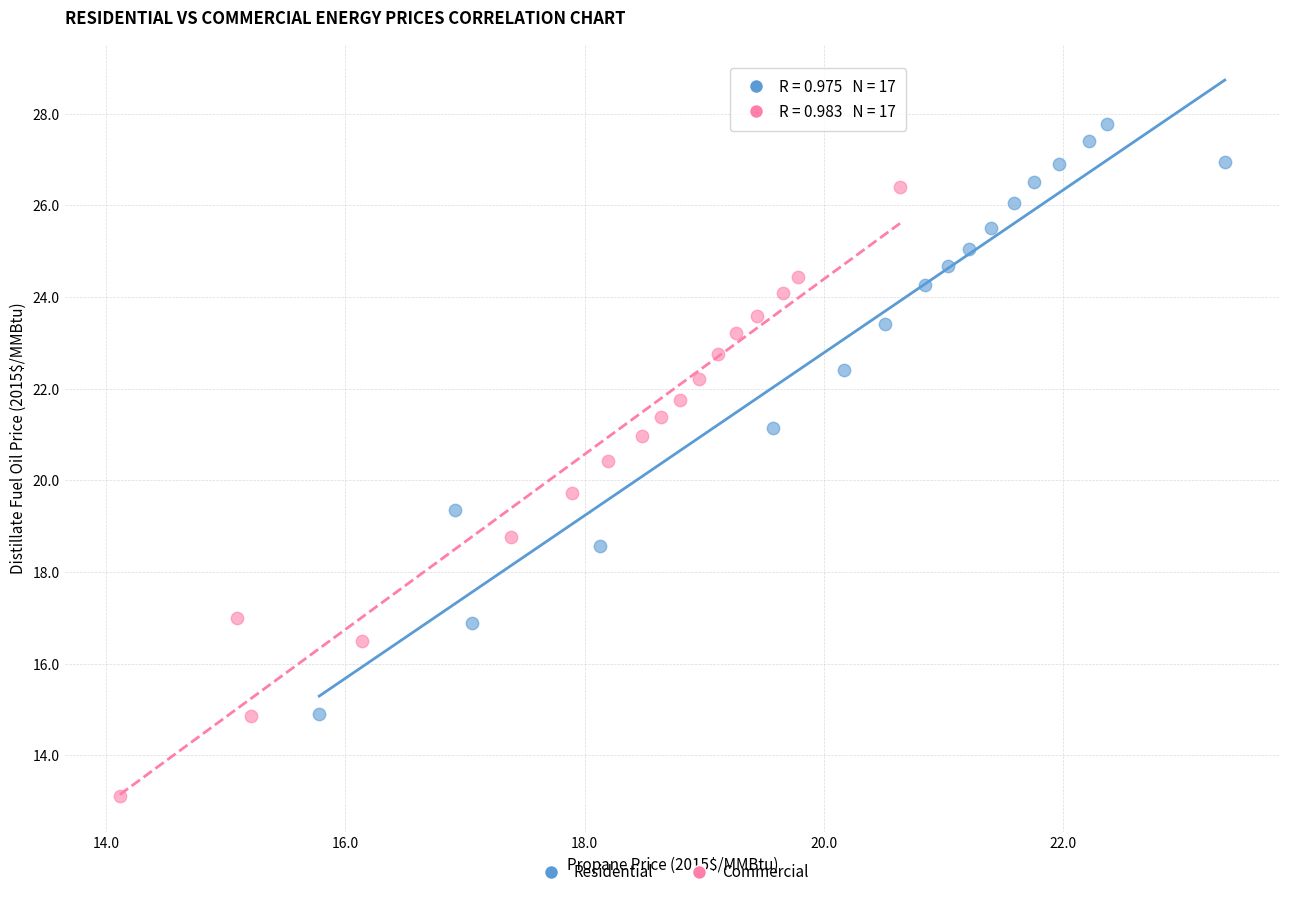

Which series reaches the maximum Y coordinate?

Residential